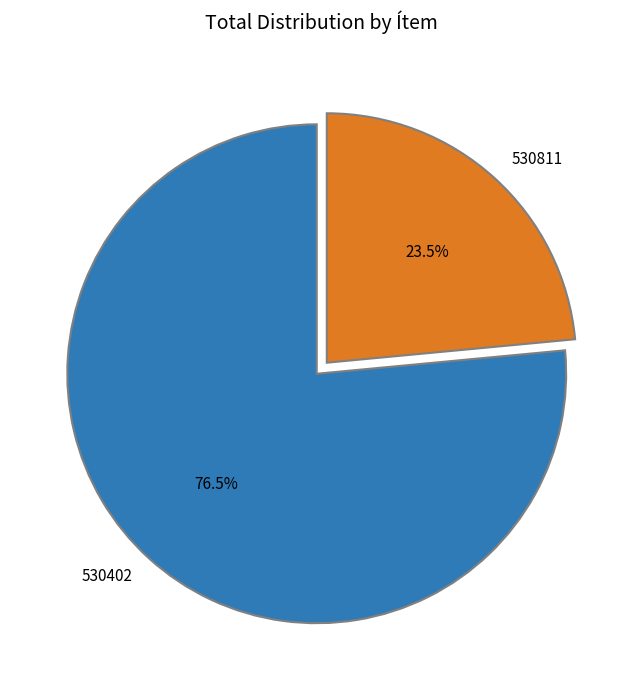

Rank the categories by value from lowest to highest.

530811, 530402